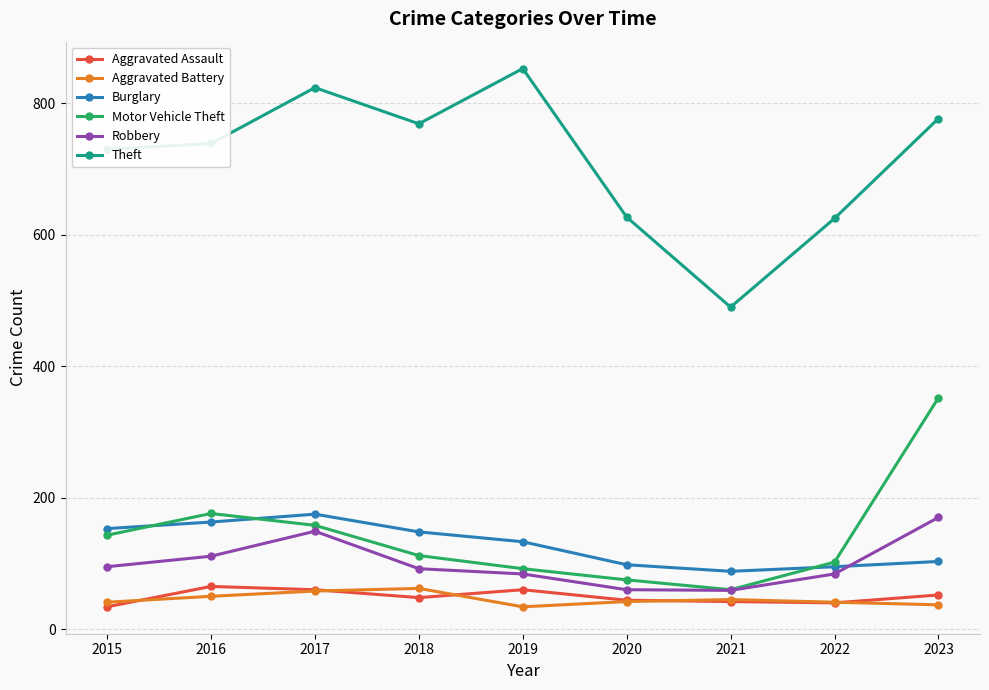

Which series changed the most between 2021 and 2023?

Motor Vehicle Theft